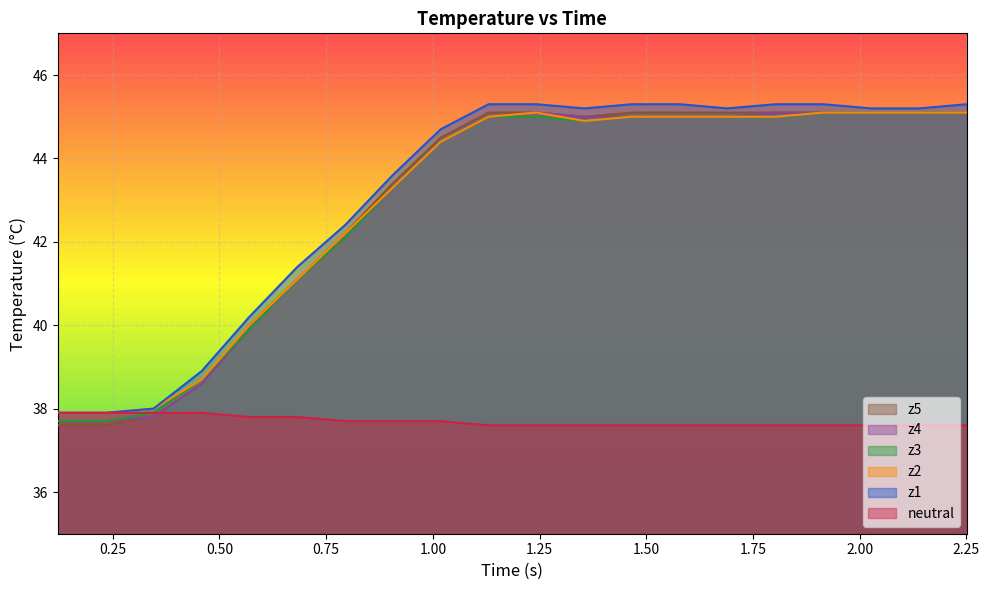

What is the difference between the maximum and minimum values in the neutral series?

0.3